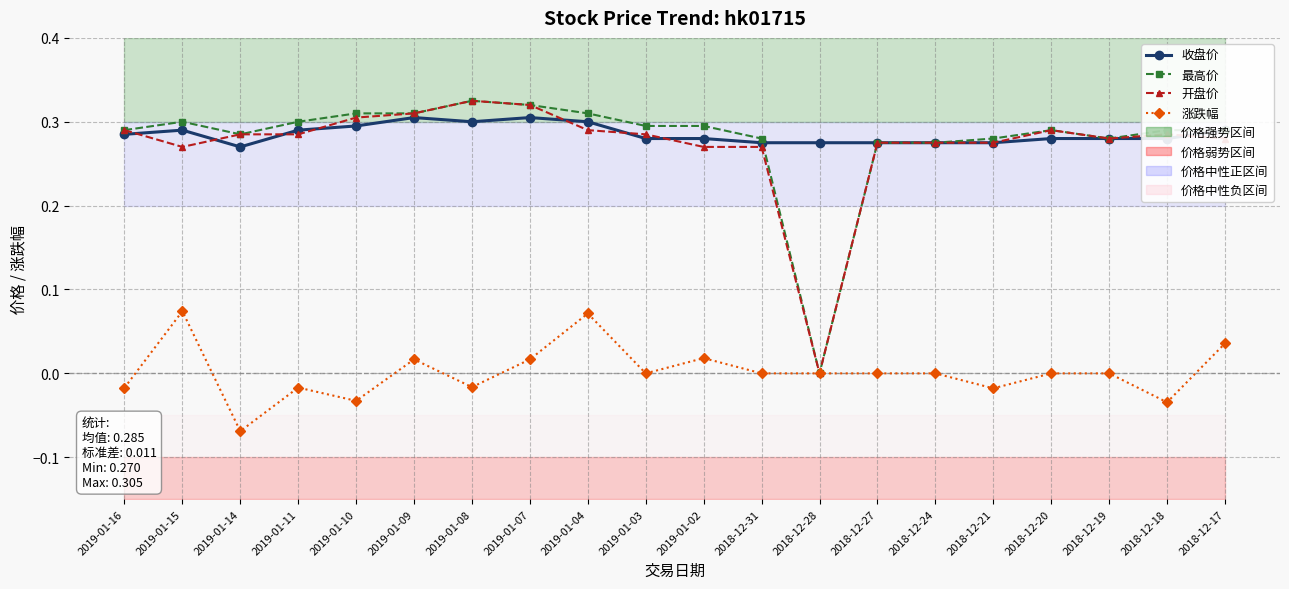

Reading left to right, what are all the values shown in this chart?

收盘价: 2019-01-16=0.3	2019-01-15=0.3	2019-01-14=0.3	2019-01-11=0.3	2019-01-10=0.3	2019-01-09=0.3	2019-01-08=0.3	2019-01-07=0.3	2019-01-04=0.3	2019-01-03=0.3	2019-01-02=0.3	2018-12-31=0.3	2018-12-28=0.3	2018-12-27=0.3	2018-12-24=0.3	2018-12-21=0.3	2018-12-20=0.3	2018-12-19=0.3	2018-12-18=0.3	2018-12-17=0.3
最高价: 2019-01-16=0.3	2019-01-15=0.3	2019-01-14=0.3	2019-01-11=0.3	2019-01-10=0.3	2019-01-09=0.3	2019-01-08=0.3	2019-01-07=0.3	2019-01-04=0.3	2019-01-03=0.3	2019-01-02=0.3	2018-12-31=0.3	2018-12-28=0.0	2018-12-27=0.3	2018-12-24=0.3	2018-12-21=0.3	2018-12-20=0.3	2018-12-19=0.3	2018-12-18=0.3	2018-12-17=0.3
开盘价: 2019-01-16=0.3	2019-01-15=0.3	2019-01-14=0.3	2019-01-11=0.3	2019-01-10=0.3	2019-01-09=0.3	2019-01-08=0.3	2019-01-07=0.3	2019-01-04=0.3	2019-01-03=0.3	2019-01-02=0.3	2018-12-31=0.3	2018-12-28=0.0	2018-12-27=0.3	2018-12-24=0.3	2018-12-21=0.3	2018-12-20=0.3	2018-12-19=0.3	2018-12-18=0.3	2018-12-17=0.3
涨跌幅: 2019-01-16=-0.0	2019-01-15=0.1	2019-01-14=-0.1	2019-01-11=-0.0	2019-01-10=-0.0	2019-01-09=0.0	2019-01-08=-0.0	2019-01-07=0.0	2019-01-04=0.1	2019-01-03=0.0	2019-01-02=0.0	2018-12-31=0.0	2018-12-28=0.0	2018-12-27=0.0	2018-12-24=0.0	2018-12-21=-0.0	2018-12-20=0.0	2018-12-19=0.0	2018-12-18=-0.0	2018-12-17=0.0